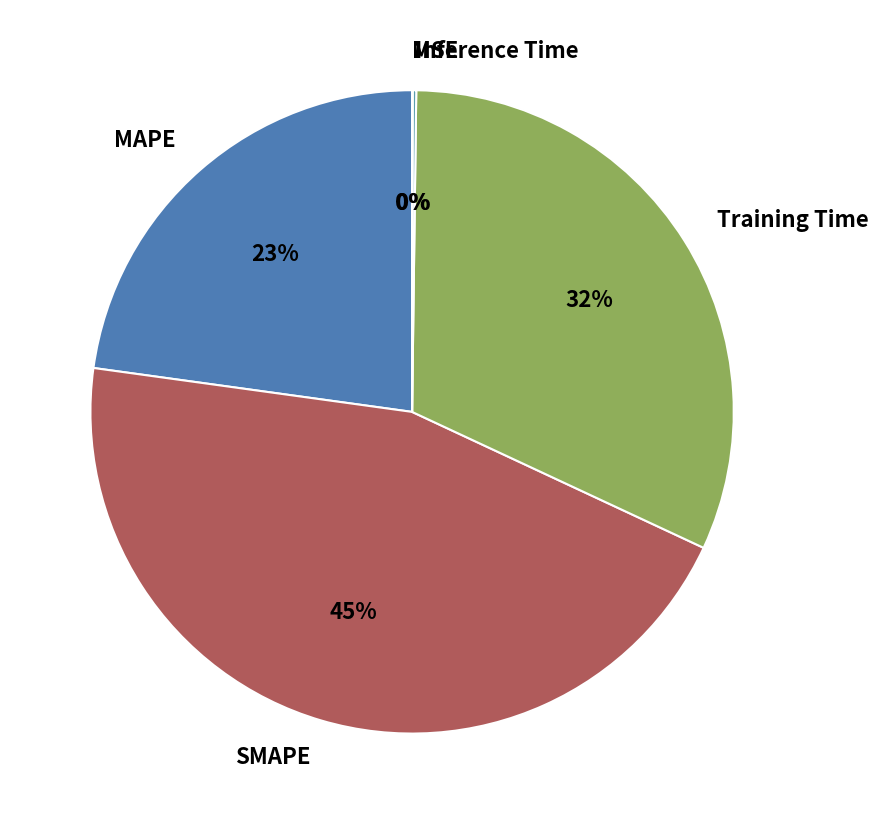

To the nearest percent, what is the difference between the largest and smallest slice percentages?

45%